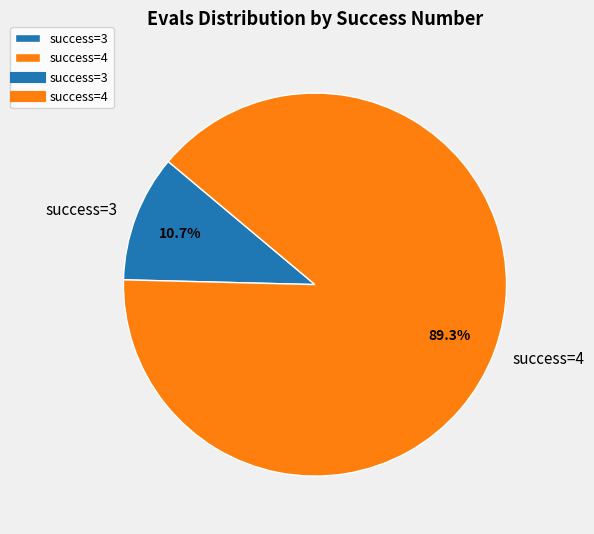

Which category has the biggest portion of the pie?

success=4